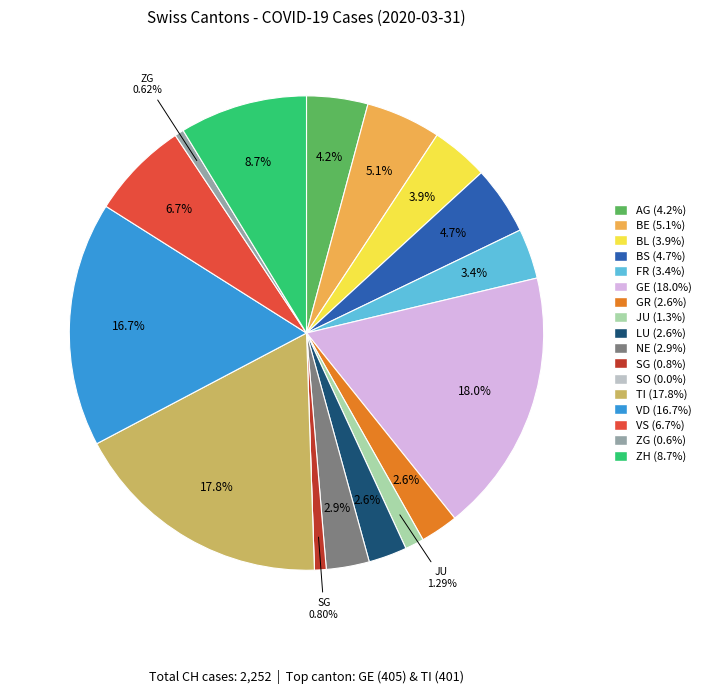

To the nearest percent, what is the average slice percentage?

6%